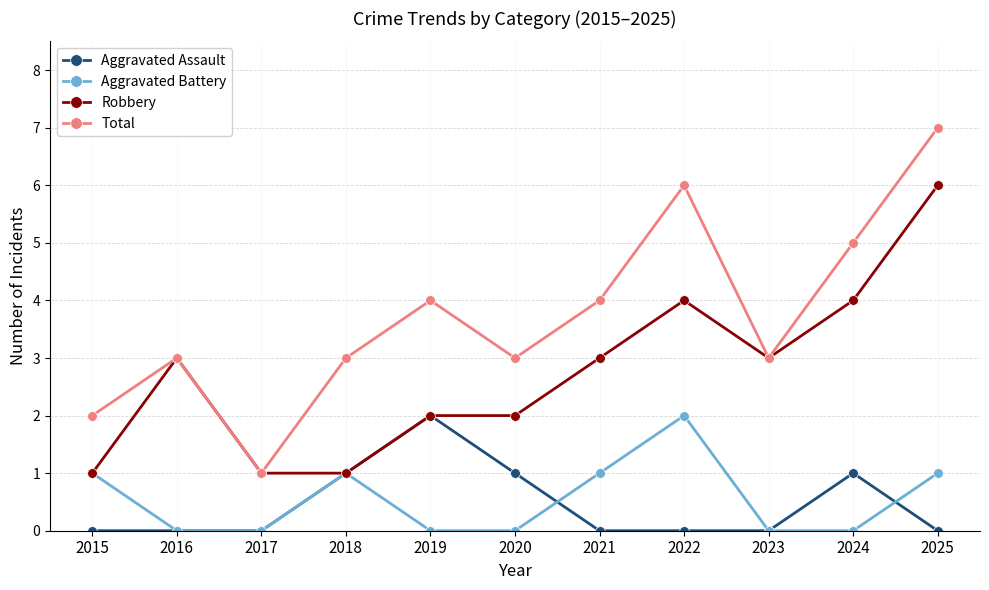

Read the Total value at 2015.

2